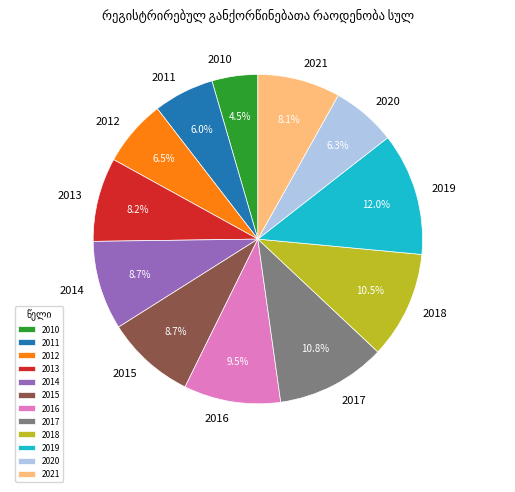

To the nearest percent, what is the difference between the largest and smallest slice percentages?

8%